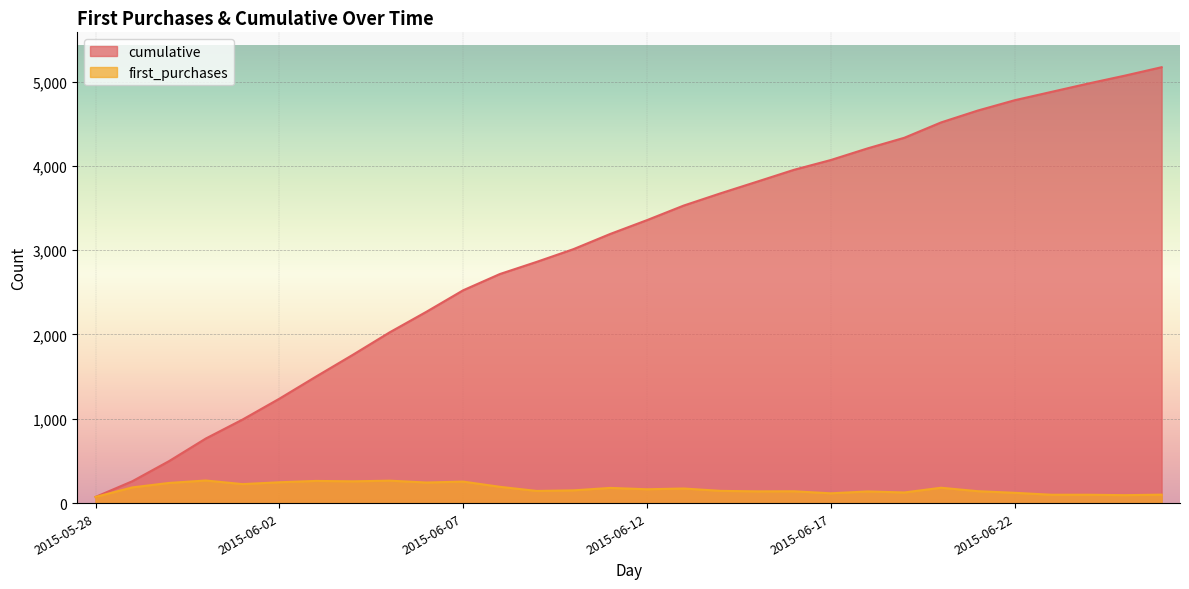

Which series has the widest spread of values?

cumulative